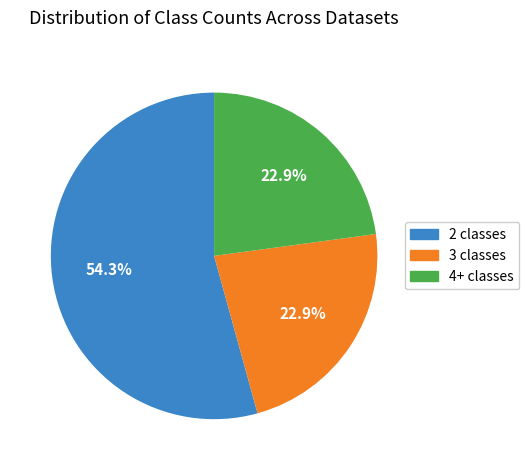

Do 3 classes and 2 classes together represent more than half of the pie?

Yes